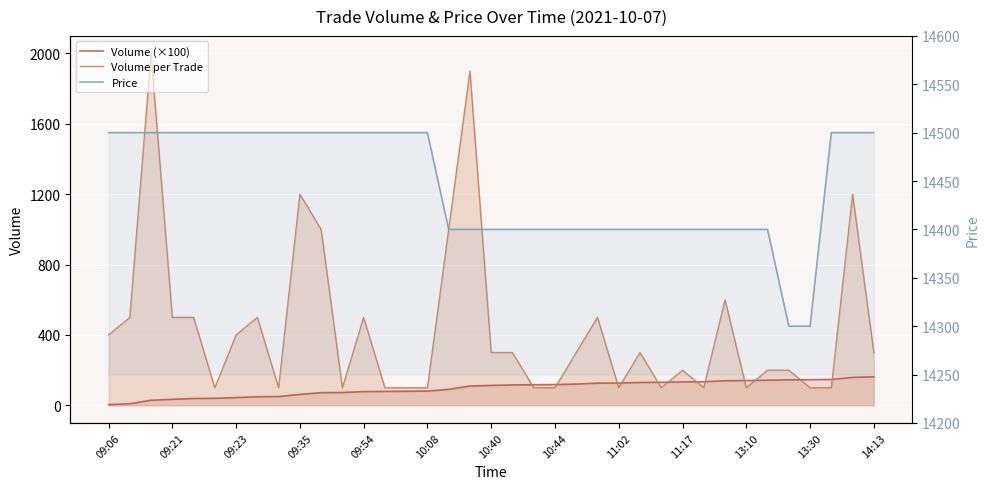

The Price series shows 20781 at 11:02. True or false?

False